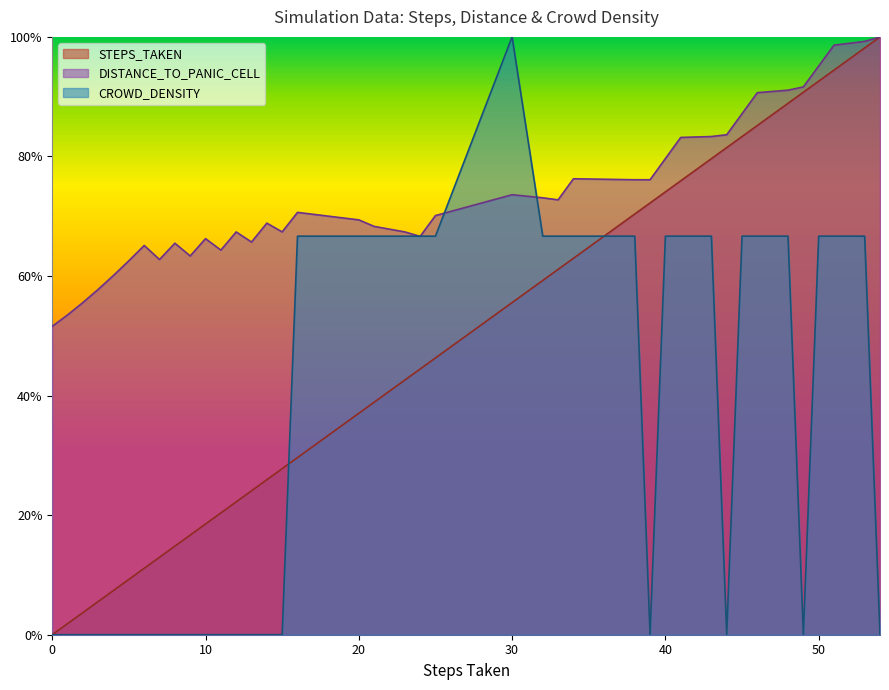

What are all the series names shown in the legend?

STEPS_TAKEN, DISTANCE_TO_PANIC_CELL, CROWD_DENSITY